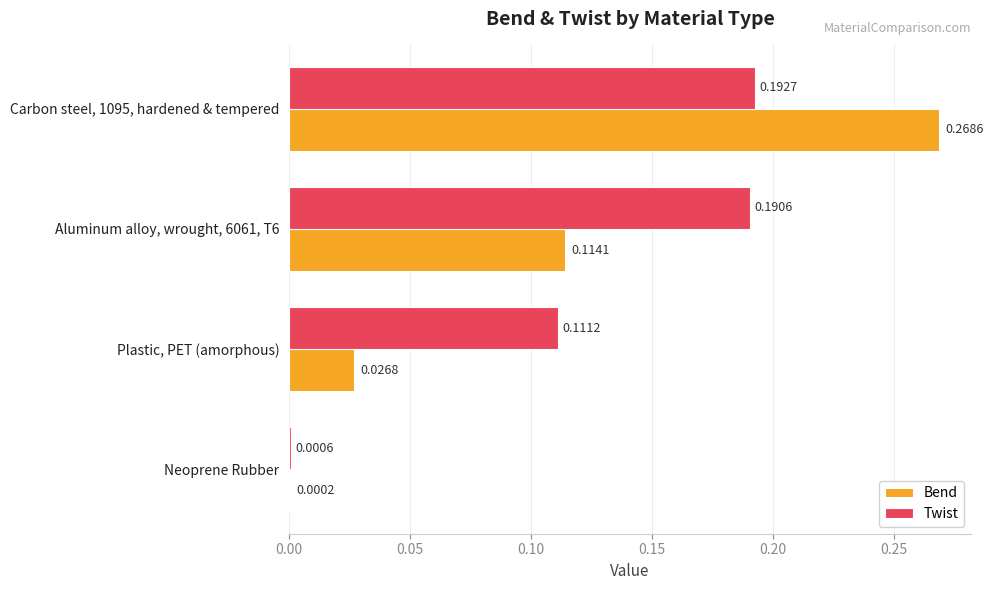

Where is Bend nearest to the value 0?

Neoprene Rubber